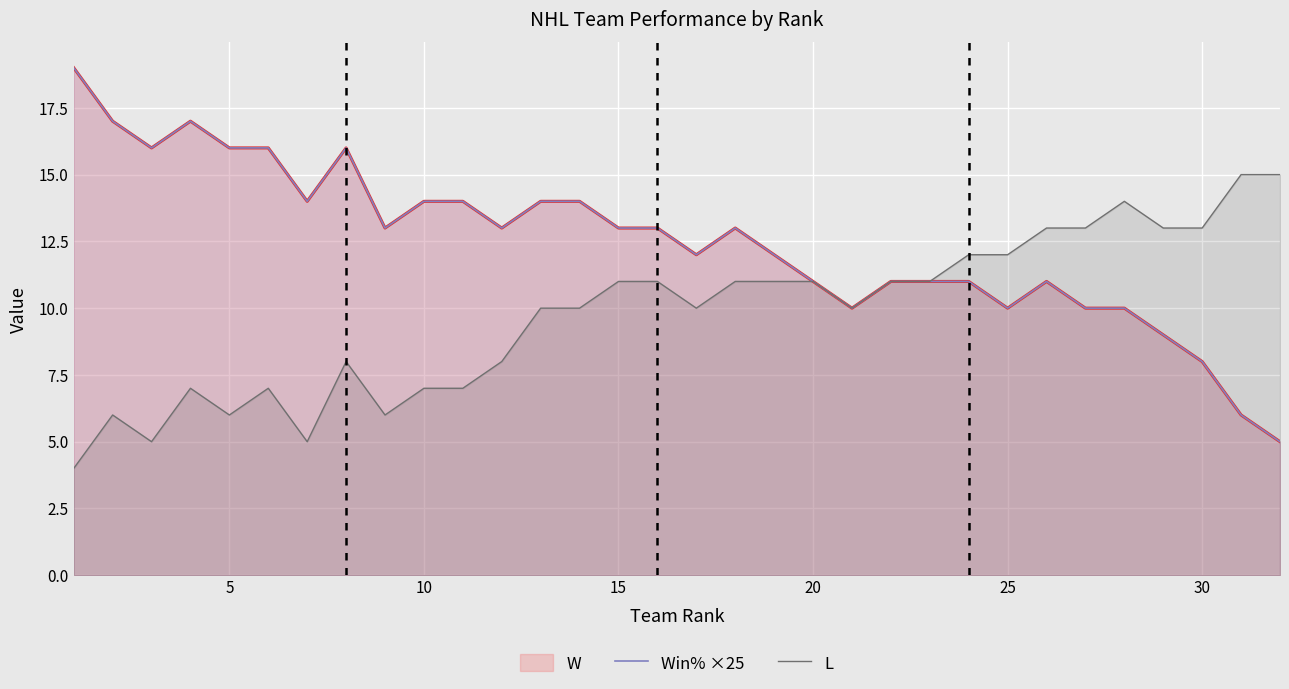

The value of L at 30 is 13. True or false?

True